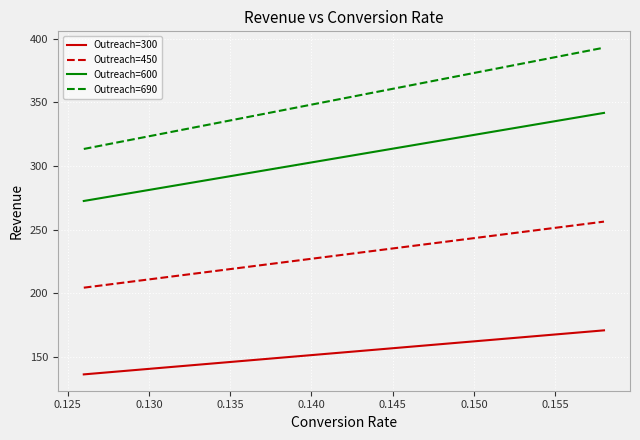

Which series has the largest range (max minus min)?

Outreach=690